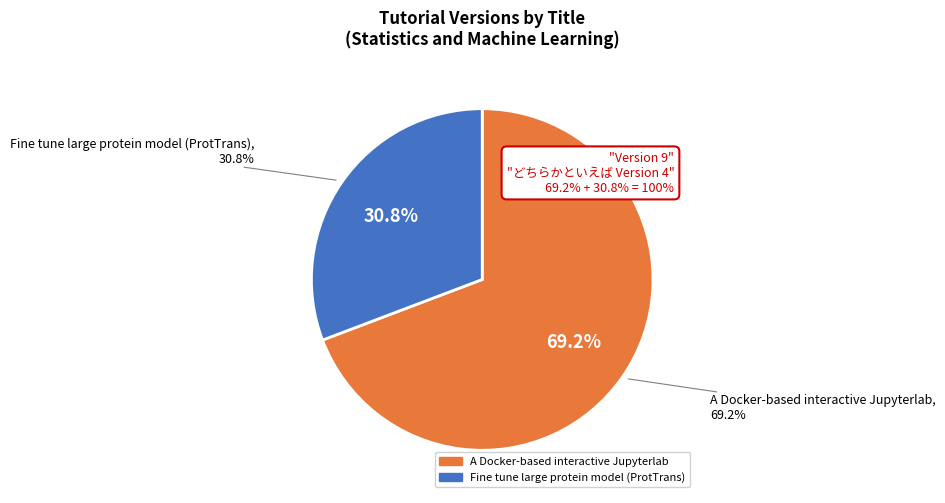

Which category has the biggest portion of the pie?

A Docker-based interactive Jupyterlab